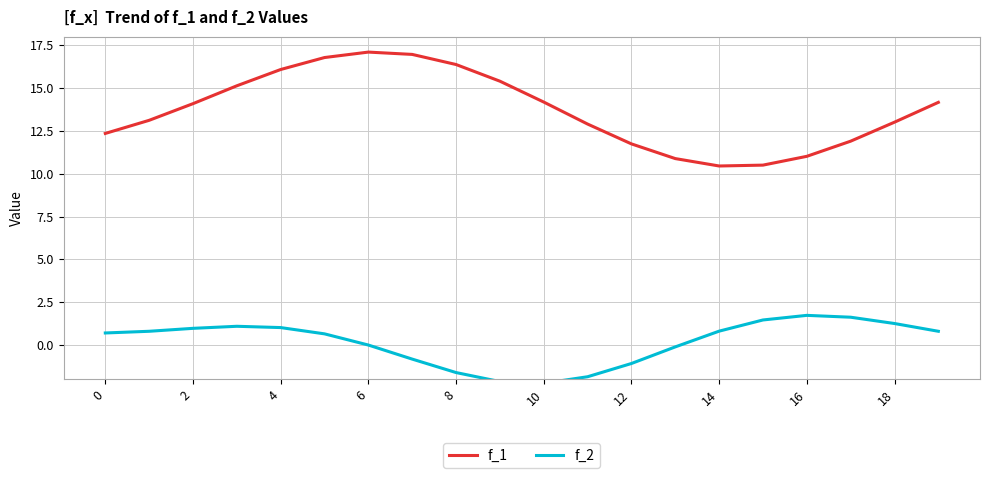

True or false: f_1 has a value of 16.4 at 8.

True